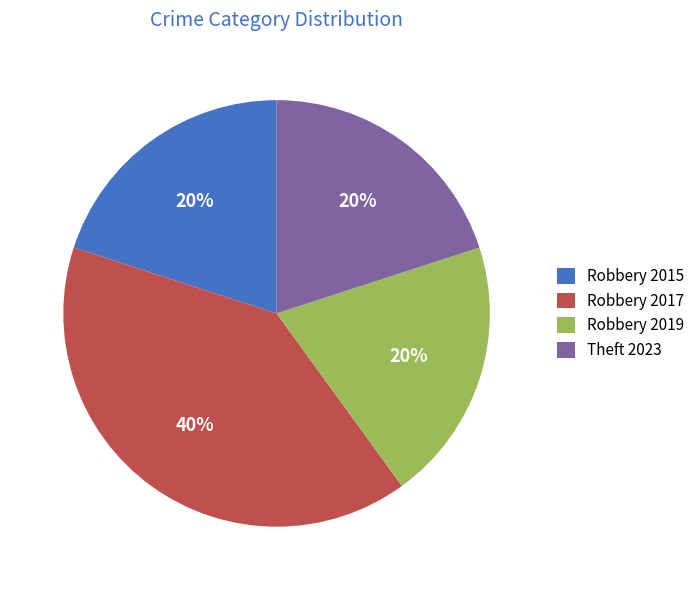

To the nearest percent, what percentage of the pie is Robbery 2015?

20%